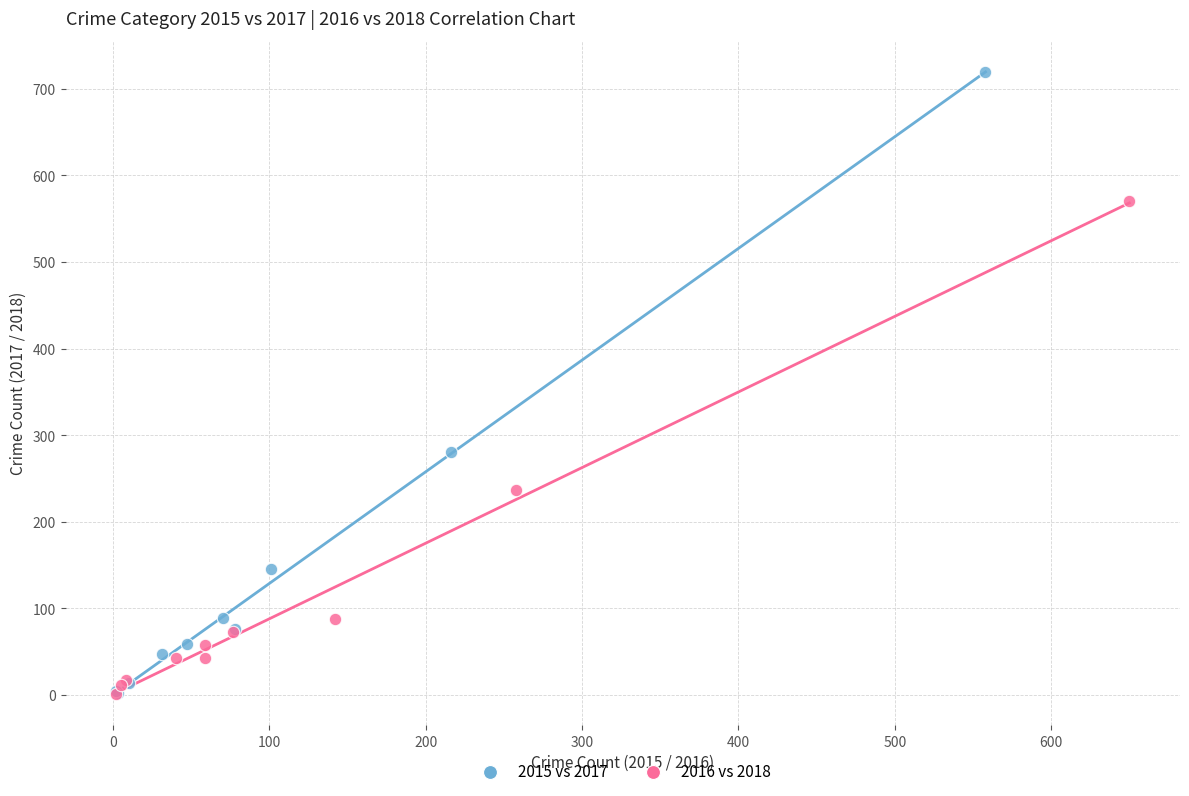

Which series contains the highest Y value?

2015 vs 2017